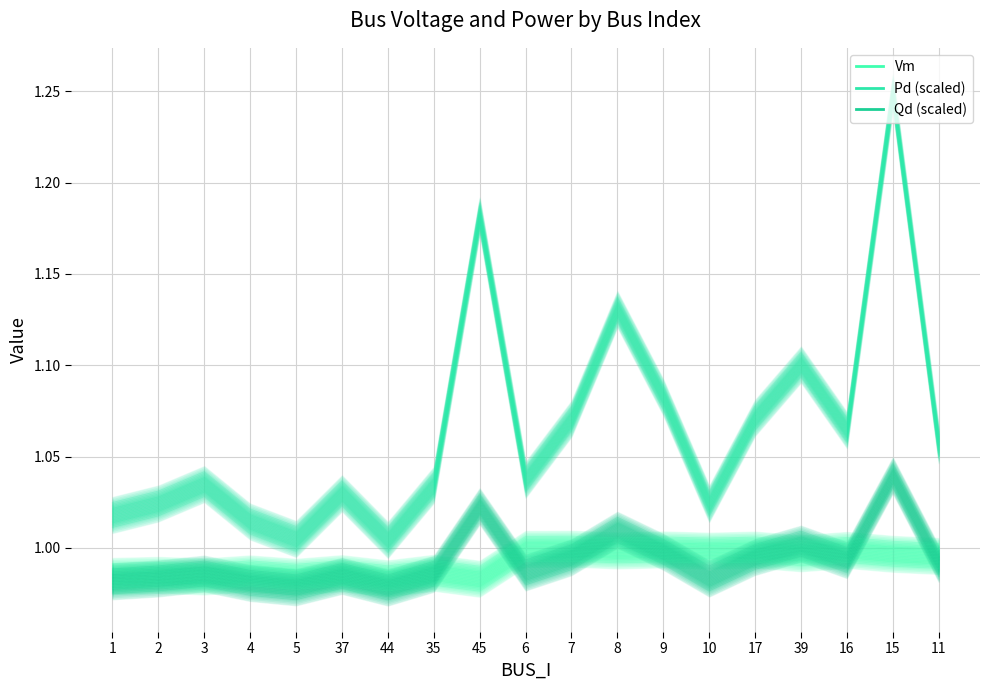

What is the sum of the Qd (scaled) values at 5 and 8?

2.0